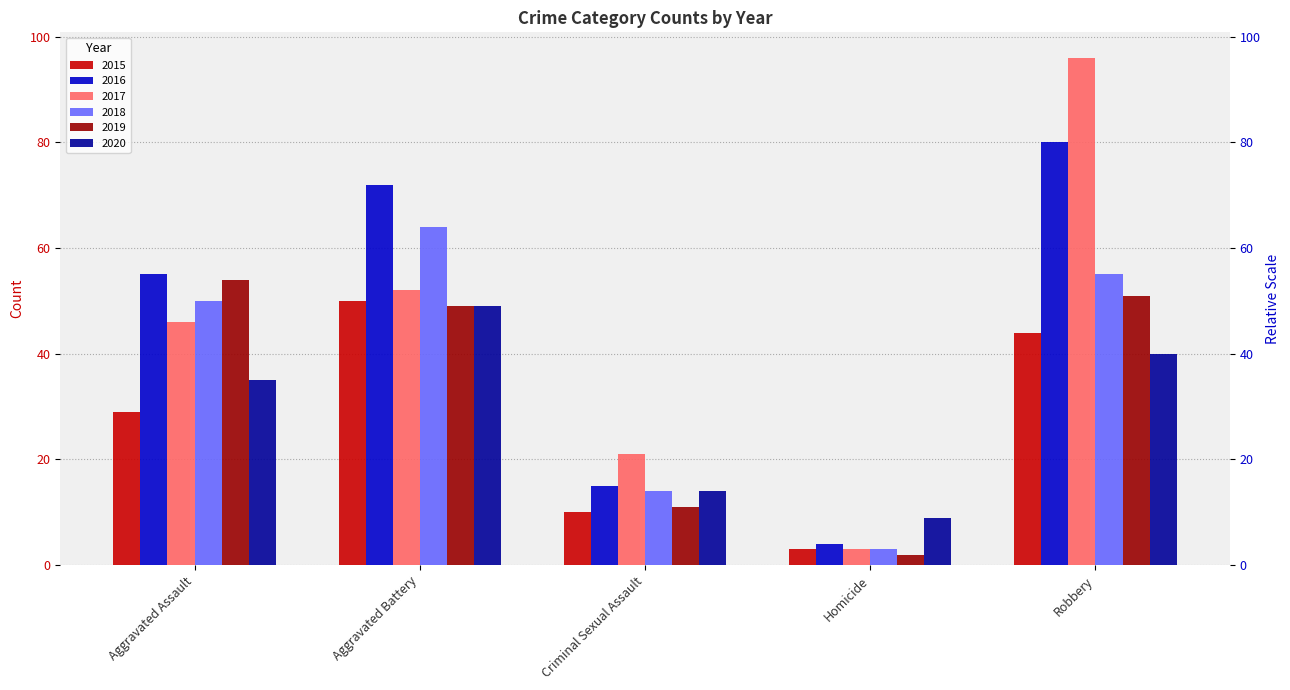

The 2015 series shows 34 at Aggravated Battery. True or false?

False